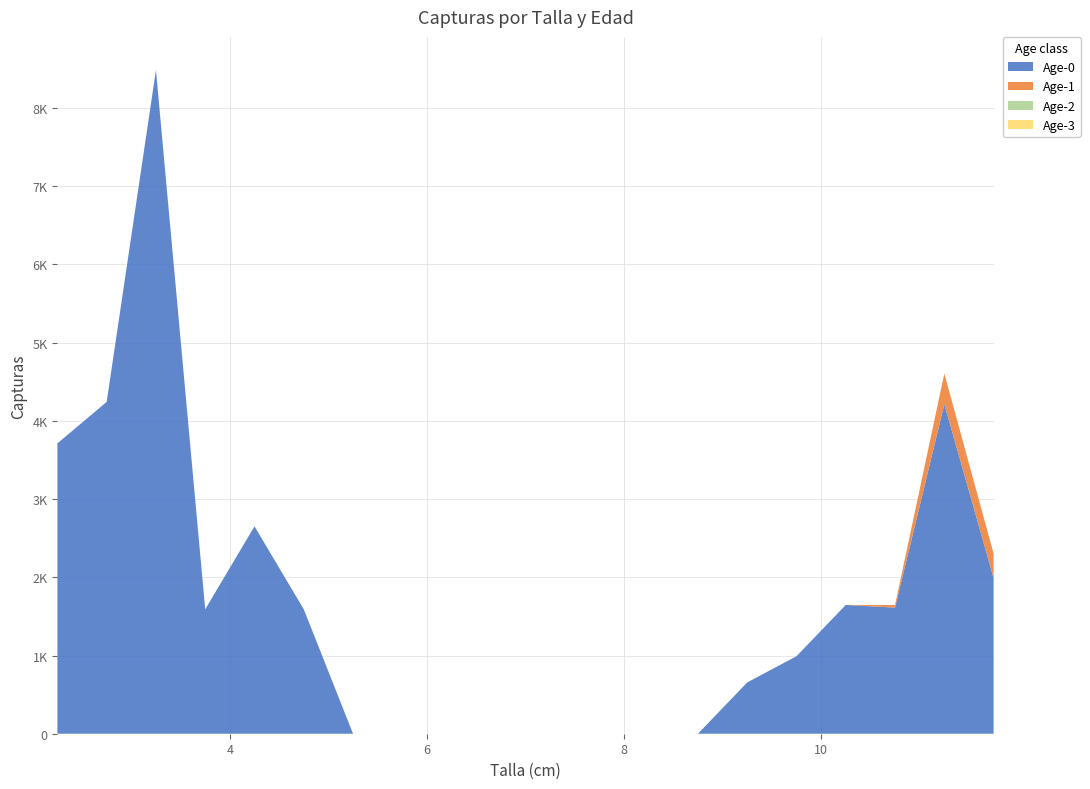

Reading right to left, transcribe all the data shown in this chart.

Age-0: 1991.5	4213.5	1612.5	1646.8	990.9	655.9	0.0	0.0	0.0	0.0	0.0	0.0	0.0	0.0	1591.0	2651.6	1591.0	8485.1	4242.6	3712.2
Age-1: 311.2	391.9	34.3	0.0	0.0	0.0	0.0	0.0	0.0	0.0	0.0	0.0	0.0	0.0	0.0	0.0	0.0	0.0	0.0	0.0
Age-2: 0.0	0.0	0.0	0.0	0.0	0.0	0.0	0.0	0.0	0.0	0.0	0.0	0.0	0.0	0.0	0.0	0.0	0.0	0.0	0.0
Age-3: 0.0	0.0	0.0	0.0	0.0	0.0	0.0	0.0	0.0	0.0	0.0	0.0	0.0	0.0	0.0	0.0	0.0	0.0	0.0	0.0